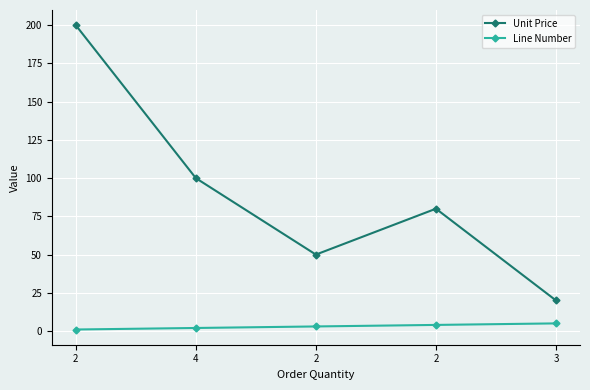

How many lines are shown in the chart?

2